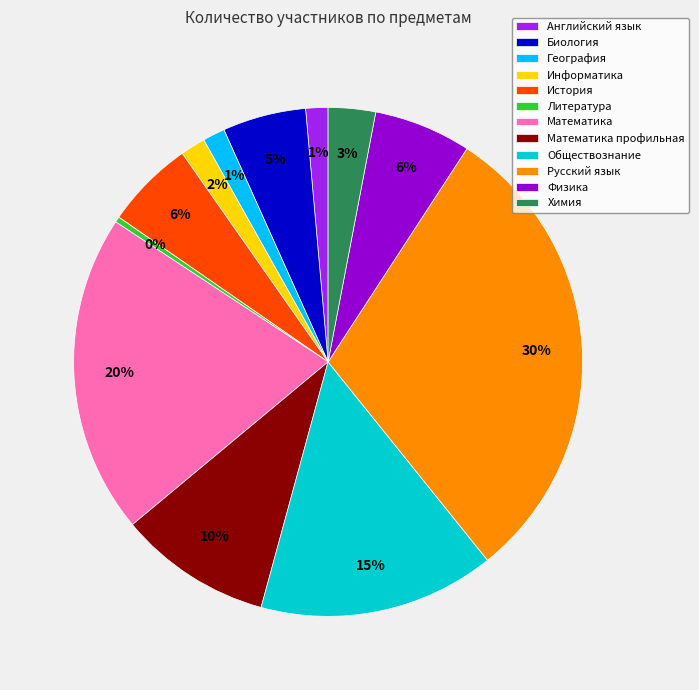

Combined, do Обществознание and Биология account for over 50%?

No